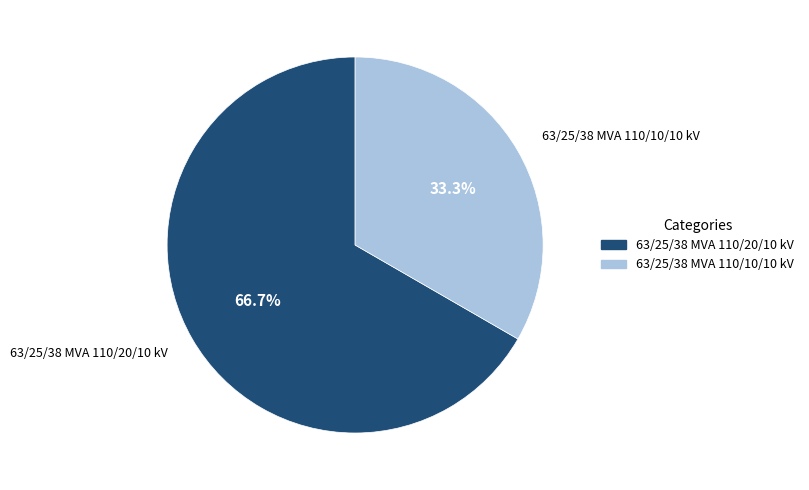

What is the largest slice in the pie chart?

63/25/38 MVA 110/20/10 kV